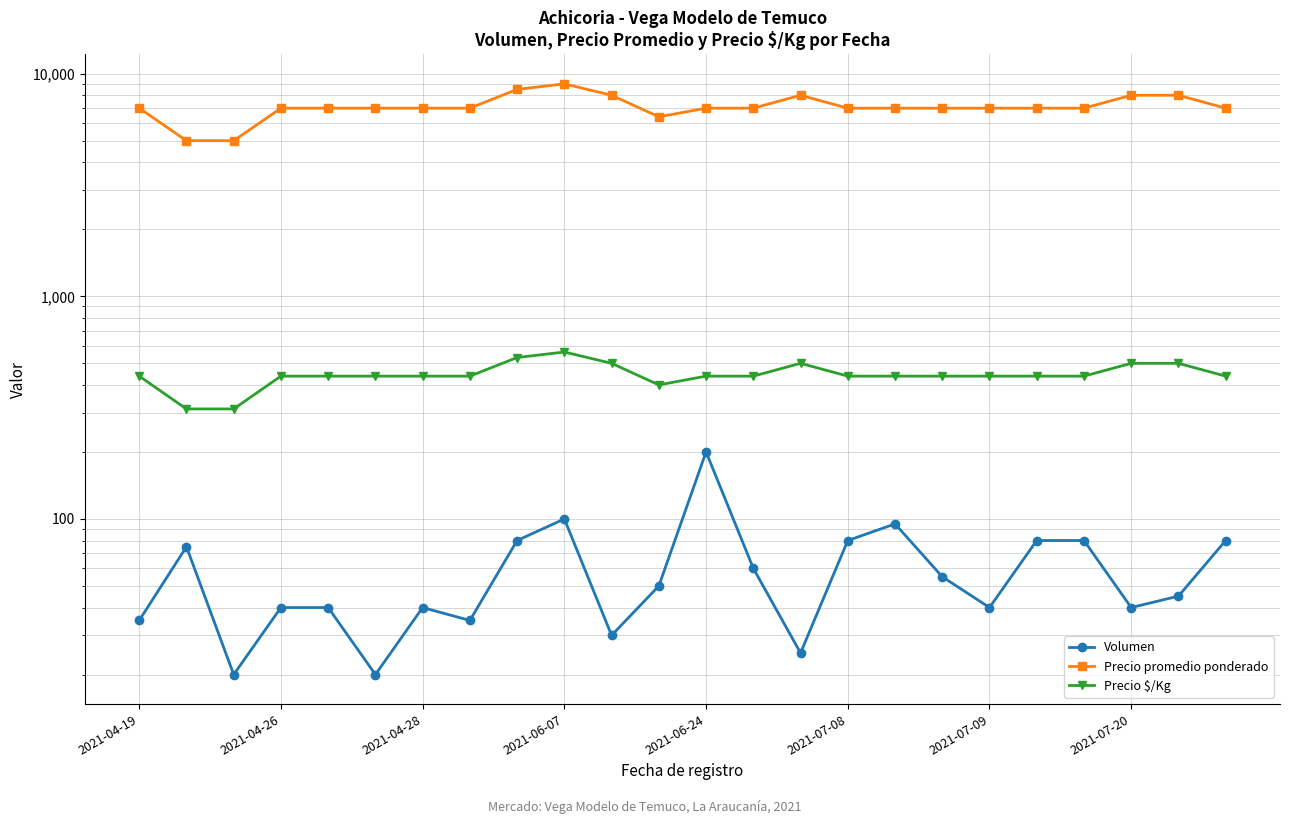

What are all the series names shown in the legend?

Volumen, Precio promedio ponderado, Precio $/Kg